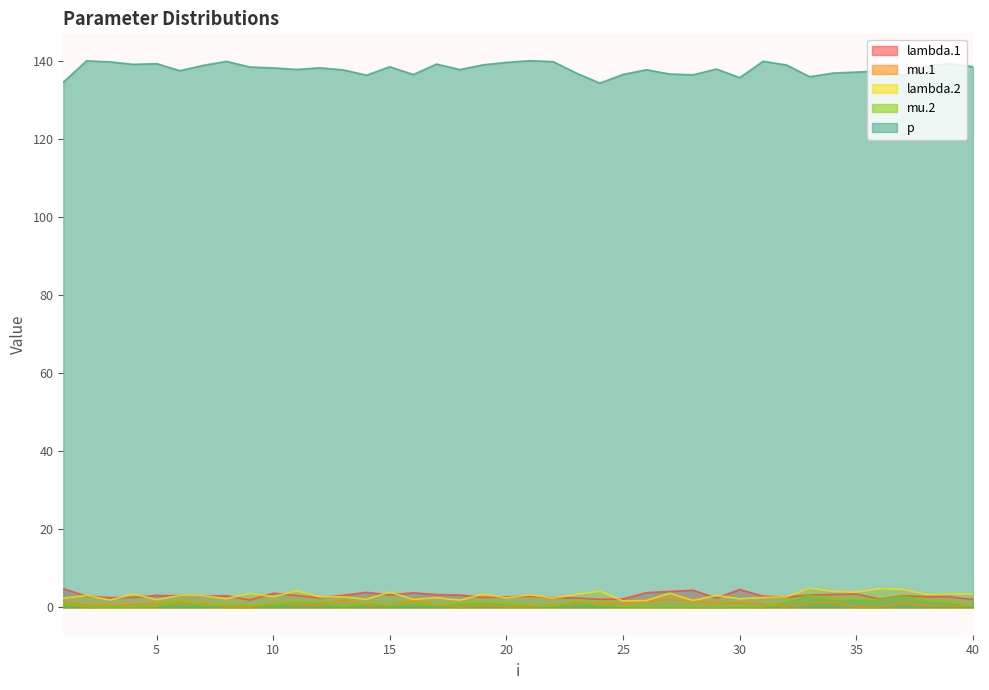

Read the mu.2 value at 21.

0.6